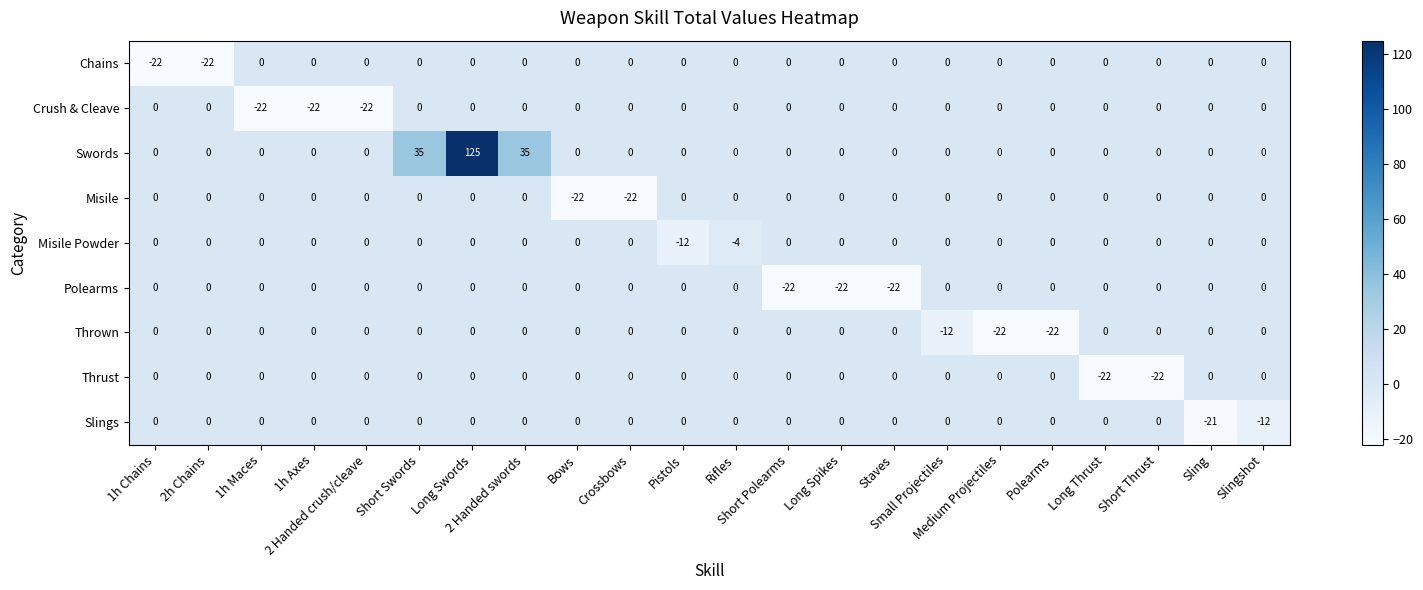

Which series changed the most between Pistols and Short Thrust?

Thrust